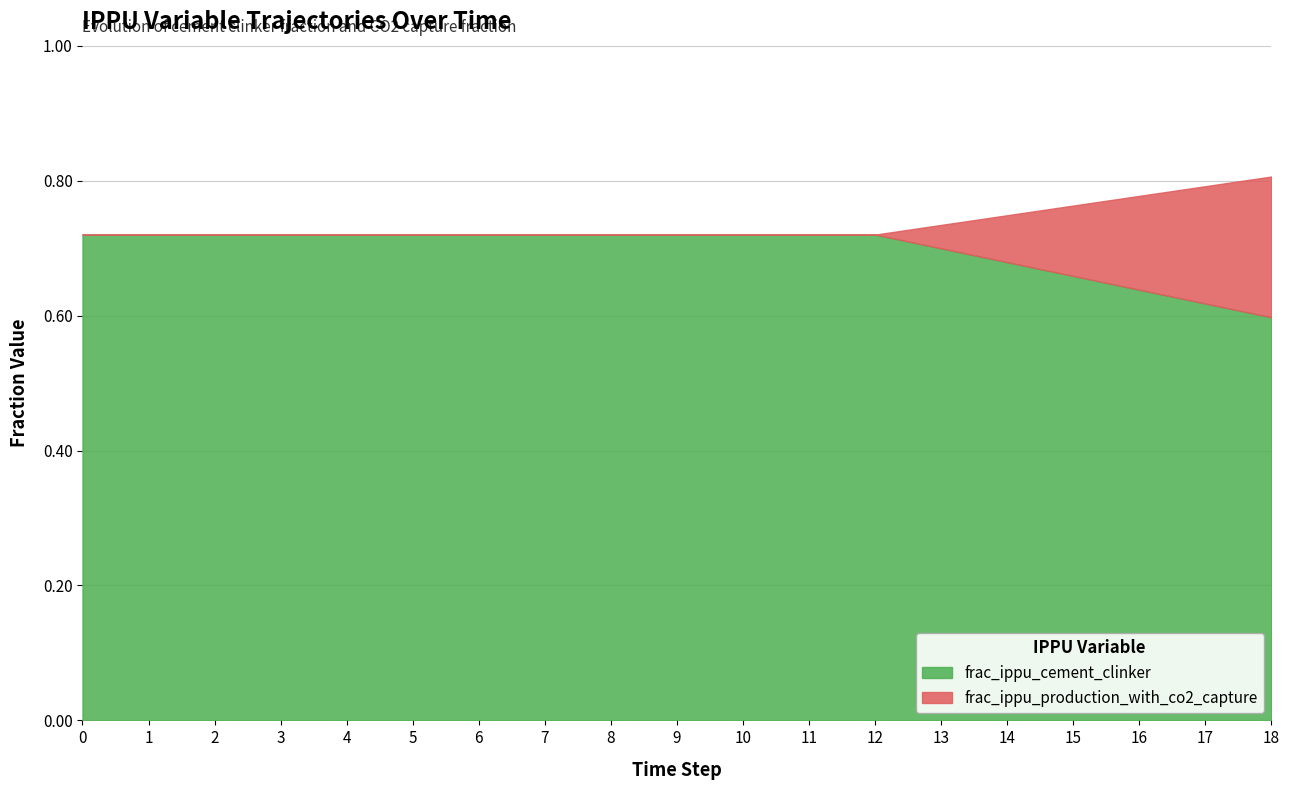

What is the value of the frac_ippu_cement_clinker point at the 4th from the left?

0.7